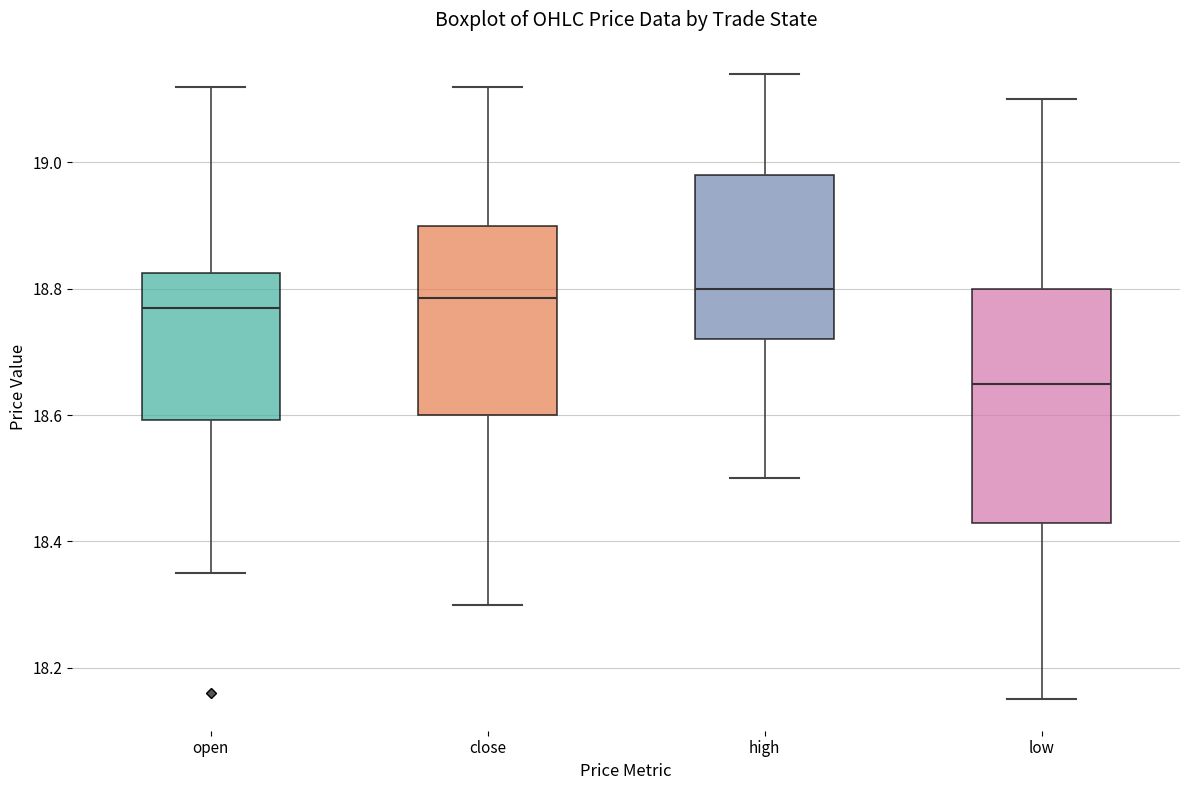

Reading left to right, read every box against the y-axis: the position of its median line, the range the box covers, and the ends of its whiskers. The values are not printed on the chart, so give them approximately, as read against the axis.

open: median 18.78, box 18.60 to 18.82, whiskers 18.36 to 19.12
close: median 18.78, box 18.60 to 18.90, whiskers 18.30 to 19.12
high: median 18.80, box 18.72 to 18.98, whiskers 18.50 to 19.14
low: median 18.66, box 18.44 to 18.80, whiskers 18.16 to 19.10